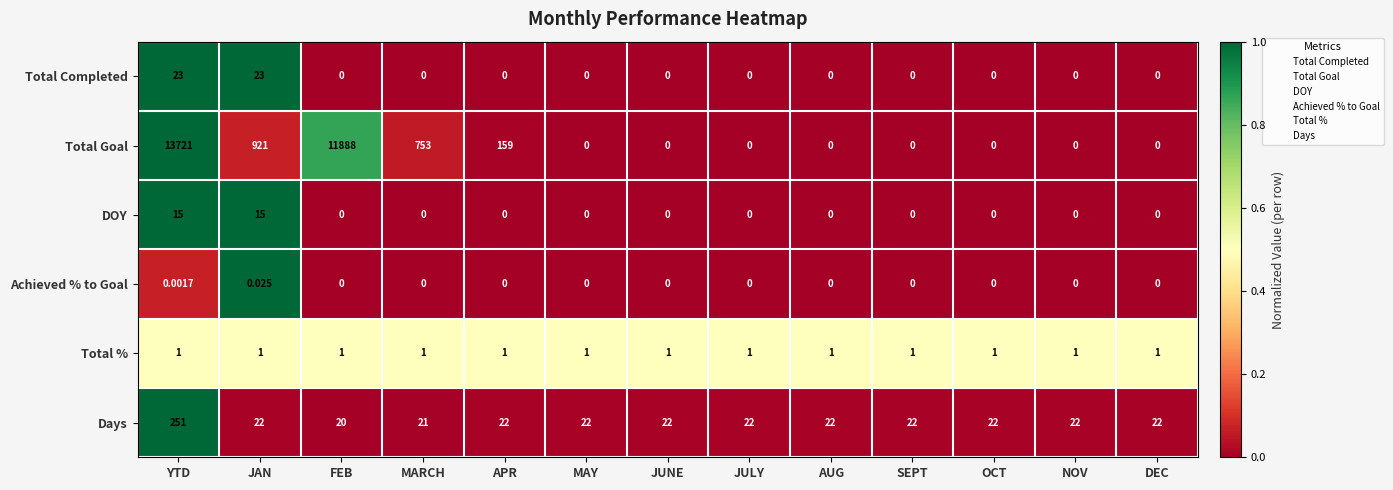

Which series changed the most between APR and AUG?

Total Goal